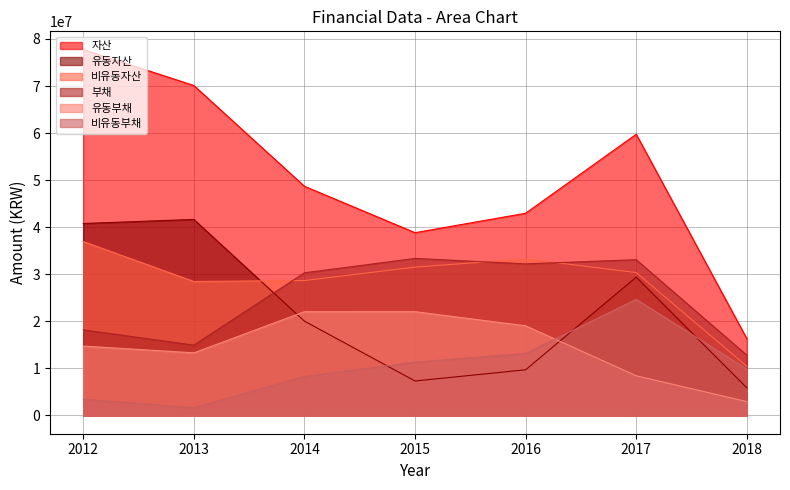

Reading left to right, what are all the values shown in this chart?

자산: 2012=77731152	2013=70113010	2014=48698631	2015=38834320	2016=42961595	2017=59745862	2018=16317222
유동자산: 2012=40780447	2013=41648581	2014=20037195	2015=7320480	2016=9700560	2017=29385304	2018=5868763
비유동자산: 2012=36950704	2013=28464429	2014=28661436	2015=31513840	2016=33261035	2017=30360558	2018=10448459
부채: 2012=18185136	2013=14938625	2014=30305183	2015=33361928	2016=32208778	2017=33088089	2018=12800614
유동부채: 2012=14739809	2013=13296835	2014=22037691	2015=22049099	2016=19047512	2017=8426313	2018=2942198
비유동부채: 2012=3445327	2013=1641790	2014=8267492	2015=11312829	2016=13161265	2017=24661776	2018=9858416